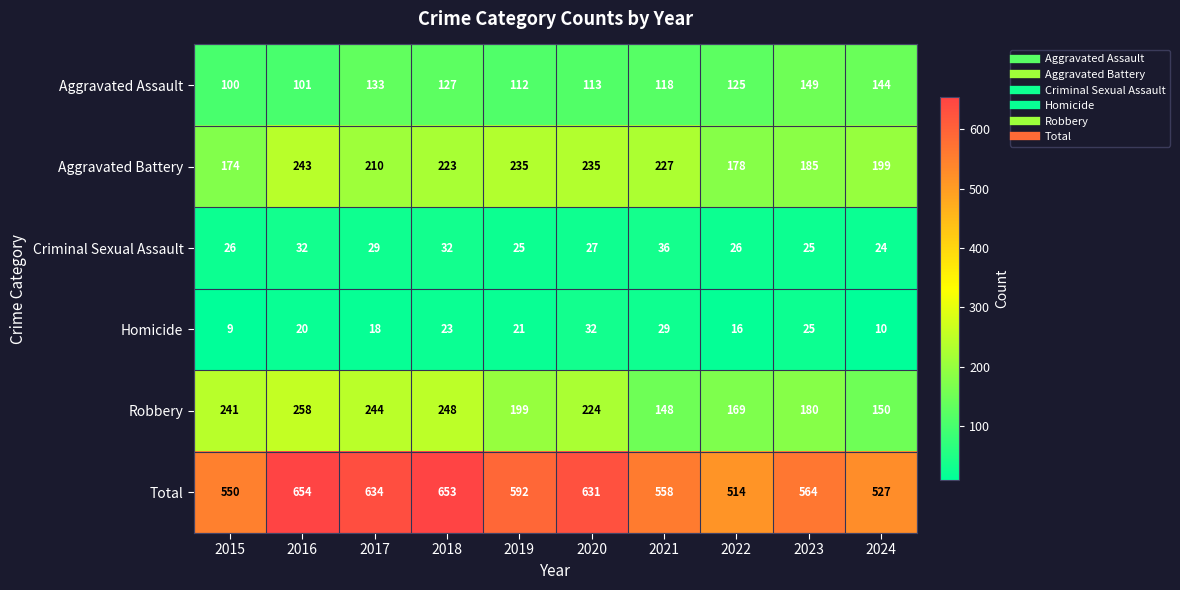

At which label does Criminal Sexual Assault first exceed 27?

2016